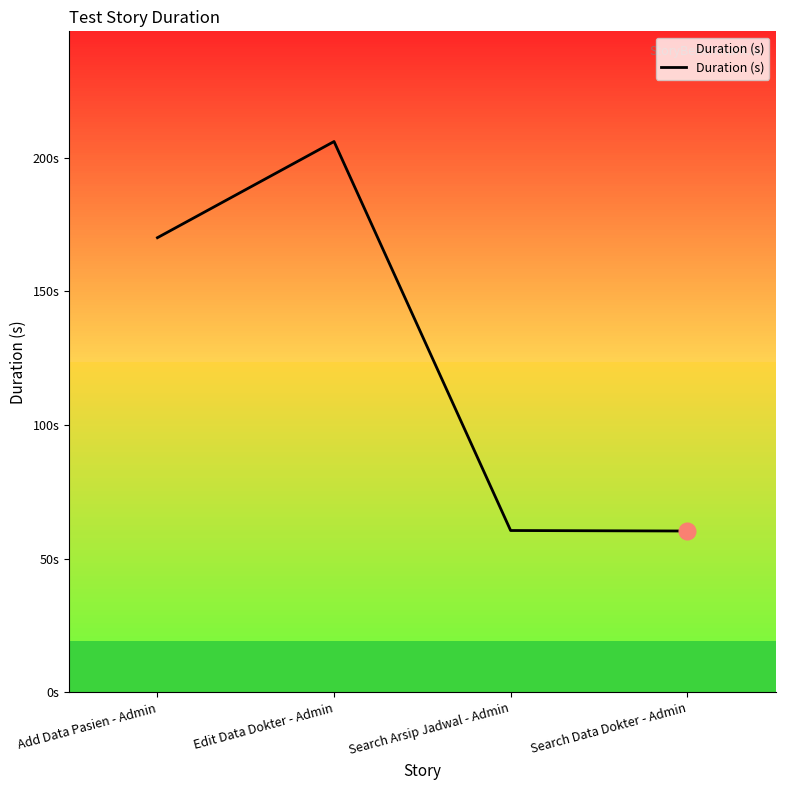

Is this an area chart (filled region under the line)?

Yes